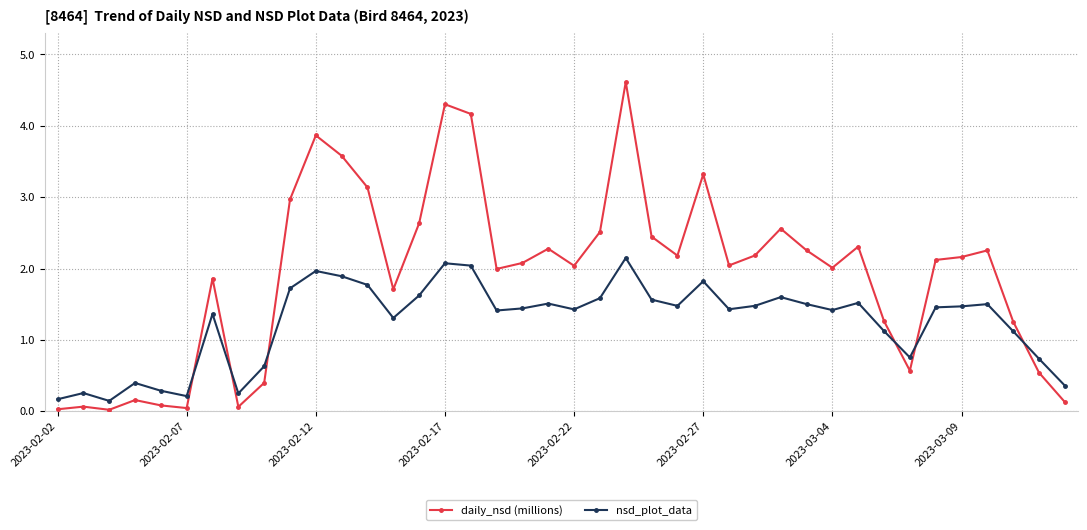

How many data points does each series have?

40